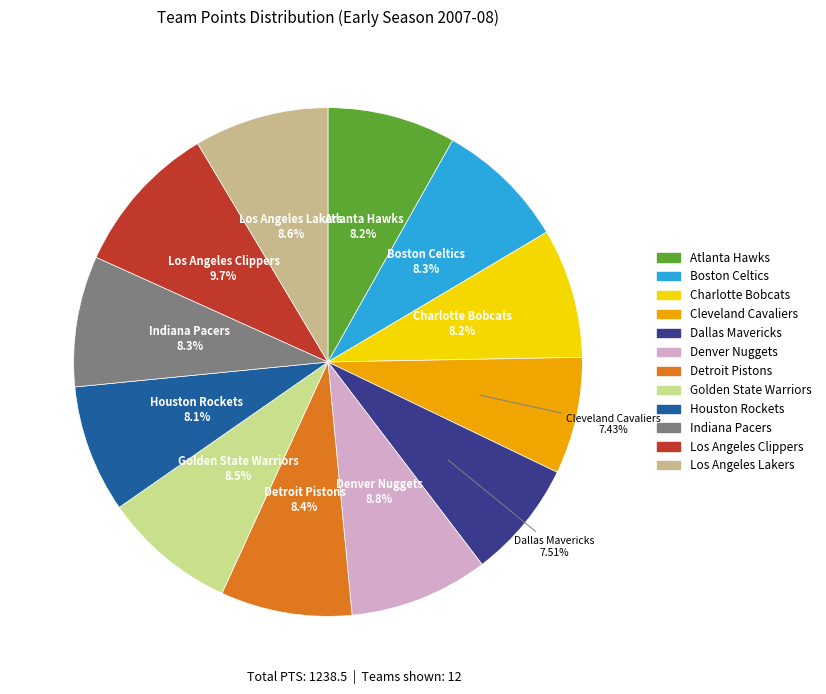

Which has a higher value, Dallas Mavericks or Los Angeles Clippers?

Los Angeles Clippers